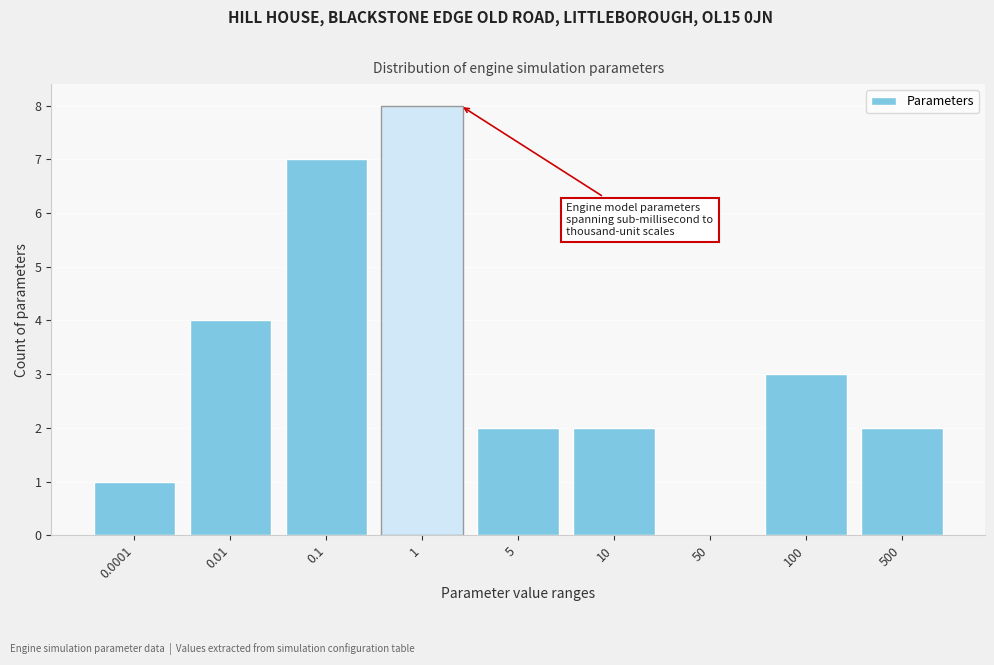

Reading left to right, extract all data points from this chart.

0.0001=1	0.01=4	0.1=7	1=8	5=2	10=2	50=0	100=3	500=2